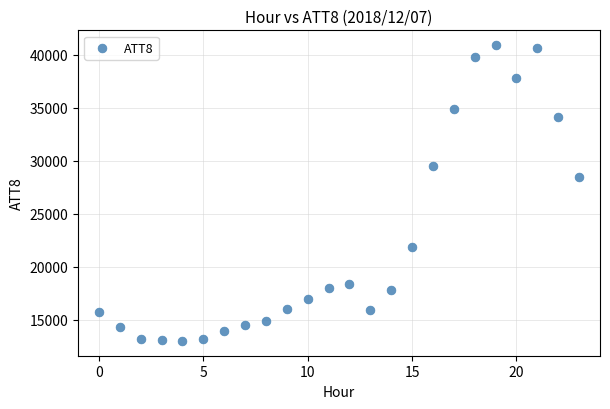

What Y value in the scatter plot is closest to 26950?

28500